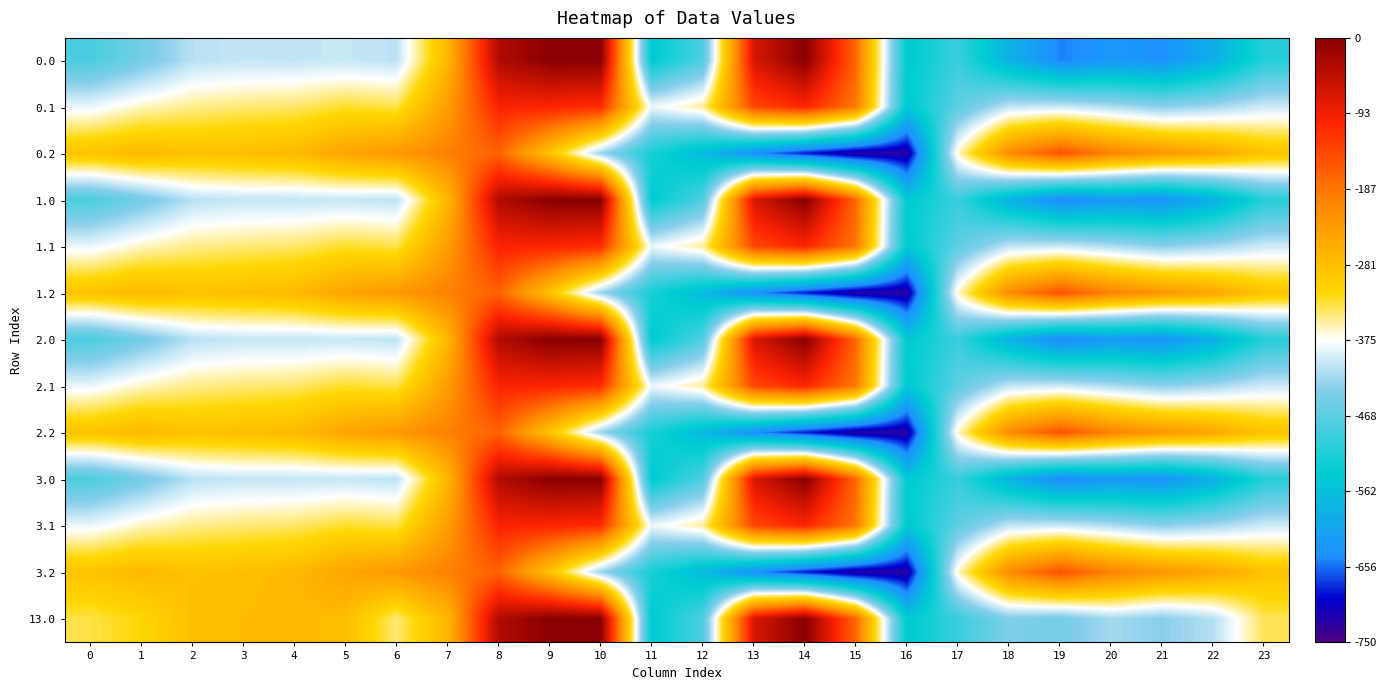

Reading right to left, extract all data points from this chart.

0.0: 23=-511.3	22=-592.3	21=-638.4	20=-629.9	19=-649.2	18=-586.7	17=-494.8	16=-545.4	15=-172.8	14=-0.3	13=-70.2	12=-477.2	11=-544.3	10=0.0	9=0.0	8=-35.0	7=-270.7	6=-408.0	5=-403.8	4=-404.9	3=-404.4	2=-410.3	1=-449.5	0=-482.0
0.1: 23=-399.4	22=-419.9	21=-432.4	20=-414.5	19=-400.2	18=-405.4	17=-466.6	16=-547.3	15=-190.4	14=-105.5	13=-141.2	12=-350.8	11=-384.7	10=-114.0	9=-104.8	8=-102.3	7=-234.9	6=-332.2	5=-325.7	4=-339.6	3=-342.7	2=-347.9	1=-361.1	0=-384.6
0.2: 23=-287.5	22=-247.4	21=-226.4	20=-199.2	19=-151.0	18=-210.0	17=-362.4	16=-726.6	15=-725.8	14=-687.4	13=-640.4	12=-571.2	11=-520.6	10=-423.5	9=-288.5	8=-169.5	7=-199.0	6=-228.8	5=-245.0	4=-274.4	3=-281.0	2=-285.5	1=-272.7	0=-287.1
1.0: 23=-511.3	22=-592.3	21=-638.4	20=-629.9	19=-649.2	18=-586.7	17=-494.8	16=-545.4	15=-172.8	14=-0.3	13=-70.2	12=-477.2	11=-544.3	10=0.0	9=0.0	8=-35.0	7=-270.7	6=-408.0	5=-403.8	4=-404.9	3=-404.4	2=-410.3	1=-449.5	0=-482.0
1.1: 23=-399.4	22=-419.9	21=-432.4	20=-414.5	19=-400.2	18=-405.4	17=-466.6	16=-547.3	15=-190.4	14=-105.5	13=-141.2	12=-350.8	11=-384.7	10=-114.0	9=-104.8	8=-102.3	7=-234.9	6=-332.2	5=-325.7	4=-339.6	3=-342.7	2=-347.9	1=-361.1	0=-384.6
1.2: 23=-287.5	22=-247.4	21=-226.4	20=-199.2	19=-151.0	18=-210.0	17=-362.4	16=-726.6	15=-725.8	14=-687.4	13=-640.4	12=-571.2	11=-520.6	10=-423.5	9=-288.5	8=-169.5	7=-199.0	6=-228.8	5=-245.0	4=-274.4	3=-281.0	2=-285.5	1=-272.7	0=-287.1
2.0: 23=-511.3	22=-592.3	21=-638.4	20=-629.9	19=-649.2	18=-586.7	17=-494.8	16=-545.4	15=-172.8	14=-0.3	13=-70.2	12=-477.2	11=-544.3	10=0.0	9=0.0	8=-35.0	7=-270.7	6=-408.0	5=-403.8	4=-404.9	3=-404.4	2=-410.3	1=-449.5	0=-482.0
2.1: 23=-399.4	22=-419.9	21=-432.4	20=-414.5	19=-400.2	18=-405.4	17=-466.6	16=-547.3	15=-190.4	14=-105.5	13=-141.2	12=-350.8	11=-384.7	10=-114.0	9=-104.8	8=-102.3	7=-234.9	6=-332.2	5=-325.7	4=-339.6	3=-342.7	2=-347.9	1=-361.1	0=-384.6
2.2: 23=-287.5	22=-247.4	21=-226.4	20=-199.2	19=-151.0	18=-210.0	17=-362.4	16=-726.6	15=-725.8	14=-687.4	13=-640.4	12=-571.2	11=-520.6	10=-423.5	9=-288.5	8=-169.5	7=-199.0	6=-228.8	5=-245.0	4=-274.4	3=-281.0	2=-285.5	1=-272.7	0=-287.1
3.0: 23=-511.3	22=-592.3	21=-638.4	20=-629.9	19=-649.2	18=-586.7	17=-494.8	16=-545.4	15=-172.8	14=-0.3	13=-70.2	12=-477.2	11=-544.3	10=0.0	9=0.0	8=-35.0	7=-270.7	6=-408.0	5=-403.8	4=-404.9	3=-404.4	2=-410.3	1=-449.5	0=-482.0
3.1: 23=-399.4	22=-419.9	21=-432.4	20=-414.5	19=-400.2	18=-405.4	17=-466.6	16=-547.3	15=-190.4	14=-105.5	13=-141.2	12=-350.8	11=-384.7	10=-114.0	9=-104.8	8=-102.3	7=-234.9	6=-332.2	5=-325.7	4=-339.6	3=-342.7	2=-347.9	1=-361.1	0=-384.6
3.2: 23=-287.5	22=-247.4	21=-226.4	20=-199.2	19=-151.0	18=-210.0	17=-362.4	16=-726.6	15=-725.8	14=-687.4	13=-640.4	12=-571.2	11=-520.6	10=-423.5	9=-288.5	8=-169.5	7=-199.0	6=-228.8	5=-245.0	4=-274.4	3=-281.0	2=-285.5	1=-272.7	0=-287.1
13.0: 23=-335.2	22=-410.6	21=-434.2	20=-418.7	19=-448.6	18=-439.7	17=-493.8	16=-545.4	15=-172.8	14=-0.3	13=-70.2	12=-477.2	11=-544.3	10=0.0	9=0.0	8=-35.0	7=-270.7	6=-343.6	5=-280.5	4=-276.4	3=-278.0	2=-280.7	1=-316.0	0=-331.7